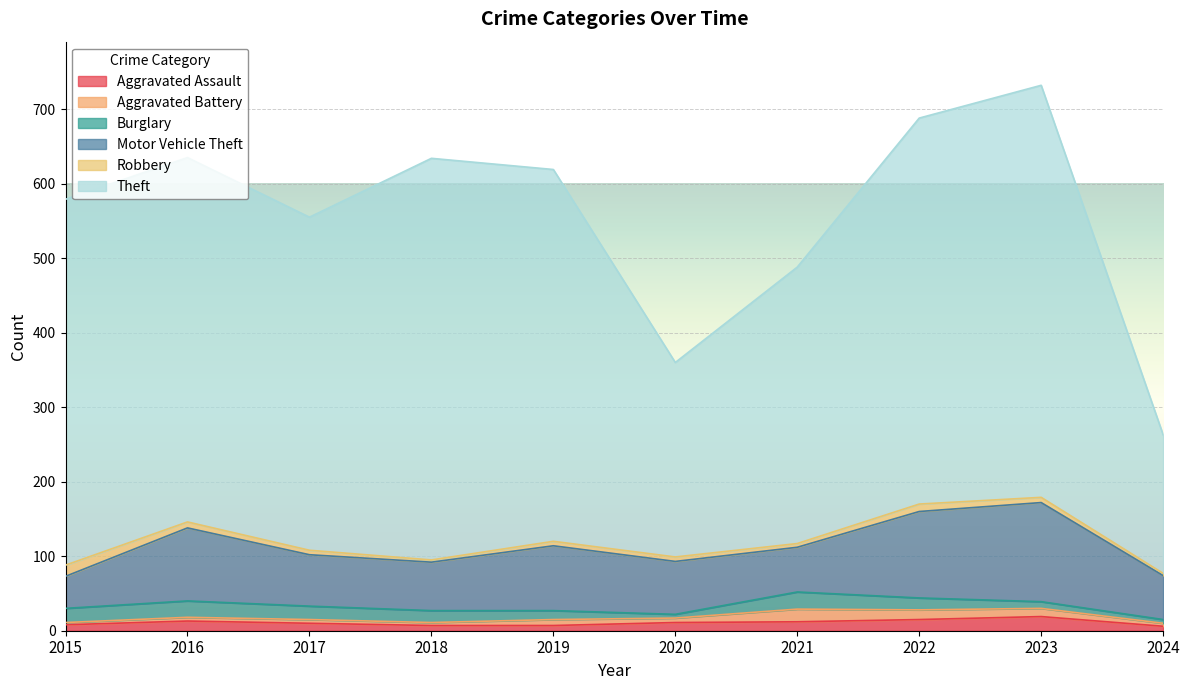

Reading left to right, transcribe all the data shown in this chart.

Aggravated Assault: 2015=8	2016=13	2017=10	2018=7	2019=7	2020=11	2021=12	2022=15	2023=19	2024=6
Aggravated Battery: 2015=3	2016=5	2017=5	2018=4	2019=8	2020=6	2021=17	2022=13	2023=11	2024=4
Burglary: 2015=19	2016=22	2017=18	2018=16	2019=12	2020=5	2021=23	2022=16	2023=9	2024=5
Motor Vehicle Theft: 2015=43	2016=98	2017=69	2018=65	2019=87	2020=71	2021=60	2022=116	2023=133	2024=59
Robbery: 2015=15	2016=8	2017=6	2018=3	2019=6	2020=6	2021=5	2022=10	2023=7	2024=3
Theft: 2015=491	2016=489	2017=447	2018=539	2019=499	2020=261	2021=371	2022=518	2023=553	2024=186